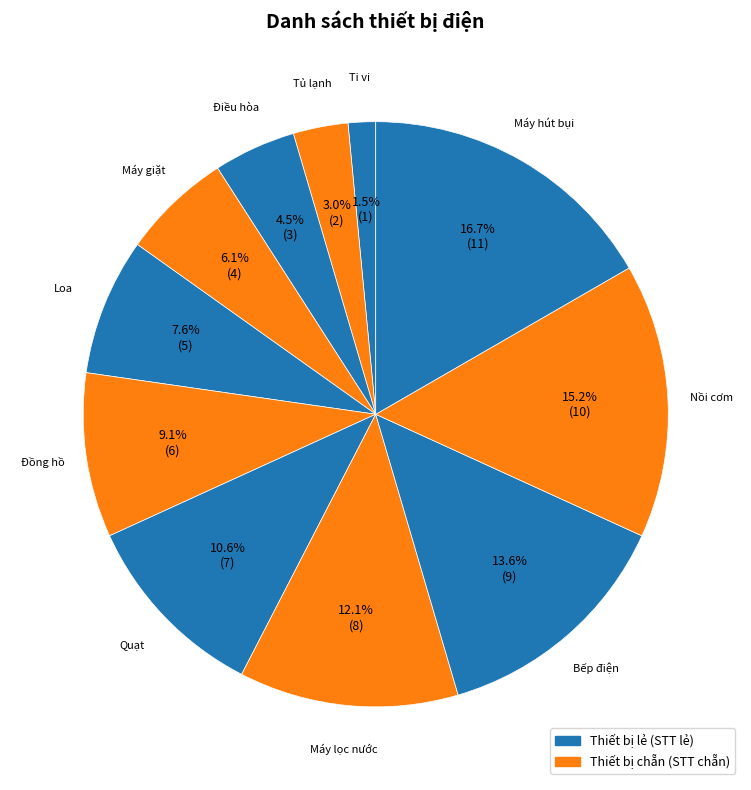

To the nearest percent, what is the combined percentage of Đồng hồ and Bếp điện?

23%